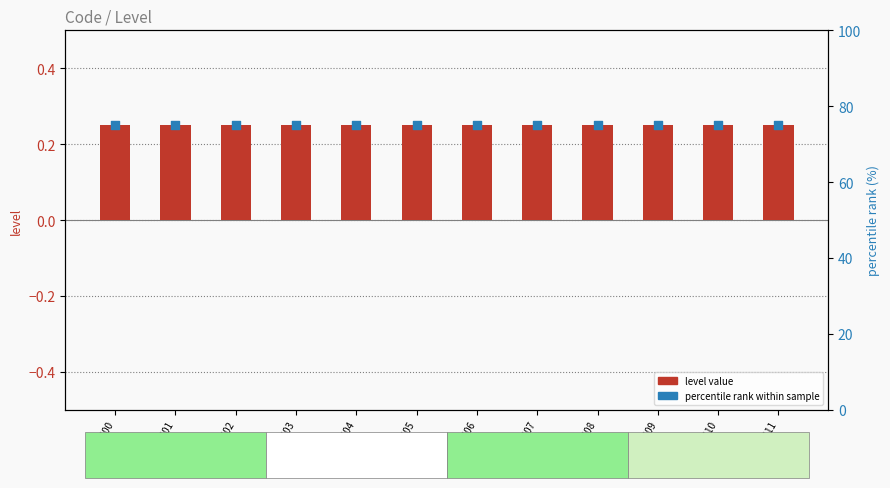

What are all the series names shown in the legend?

level value, percentile rank within sample